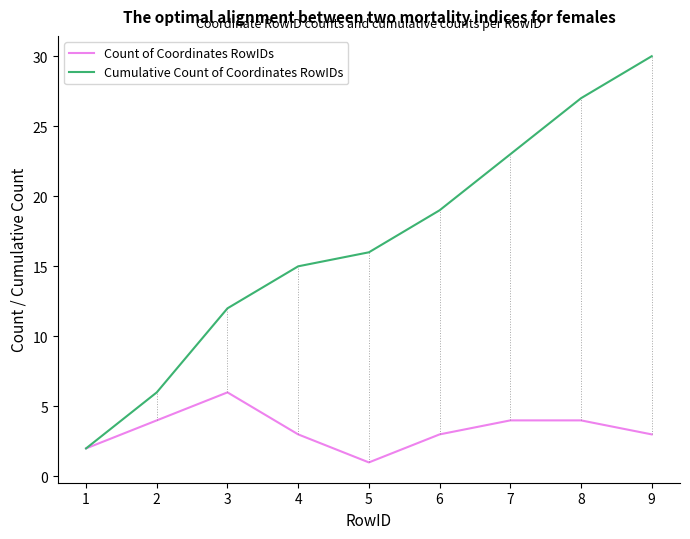

Rank the series by their average value, from highest to lowest.

Cumulative Count of Coordinates RowIDs, Count of Coordinates RowIDs